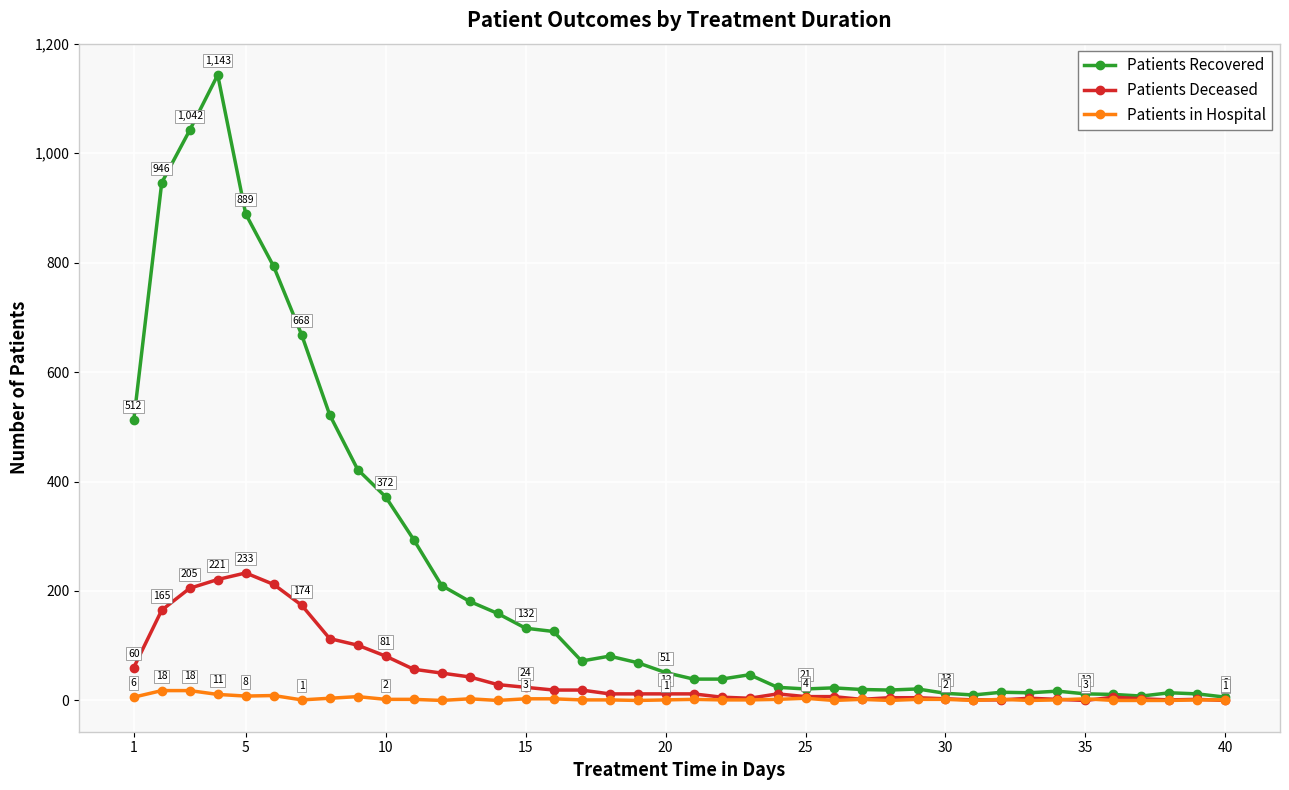

Which series has the widest spread of values?

Patients Recovered